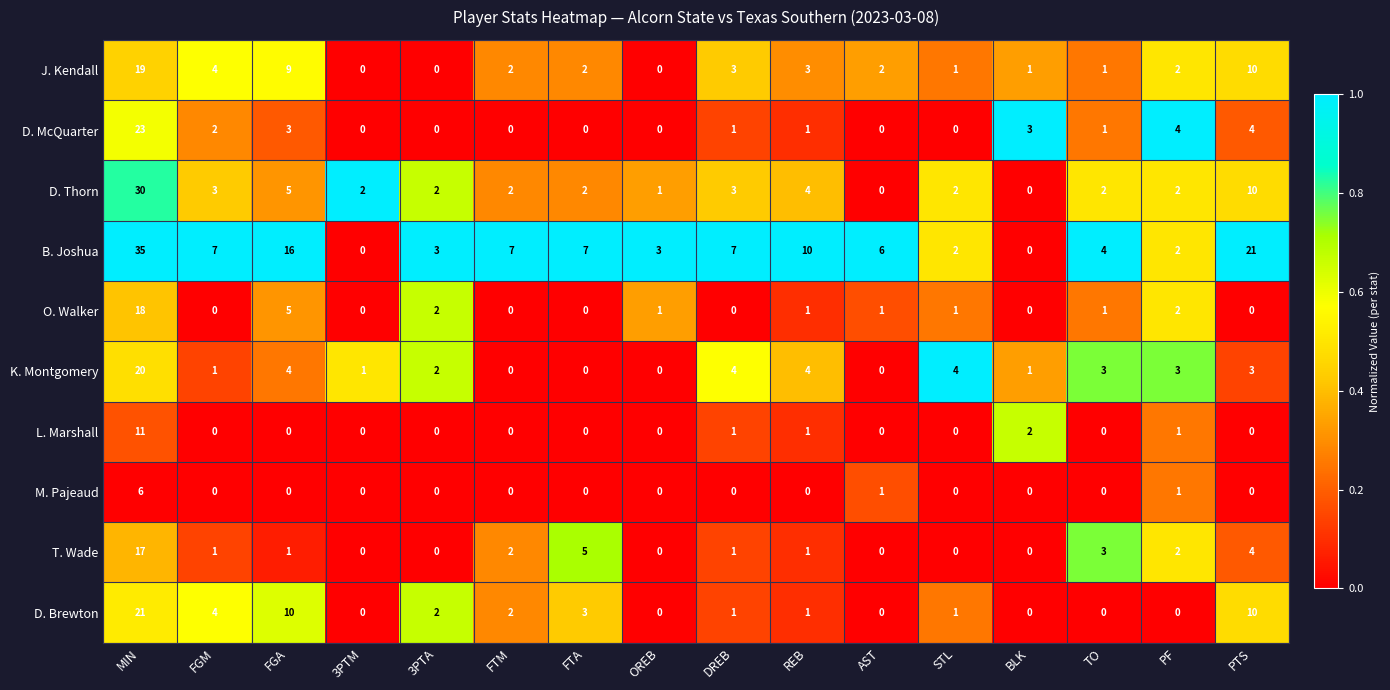

At which label does K. Montgomery first exceed 3?

MIN